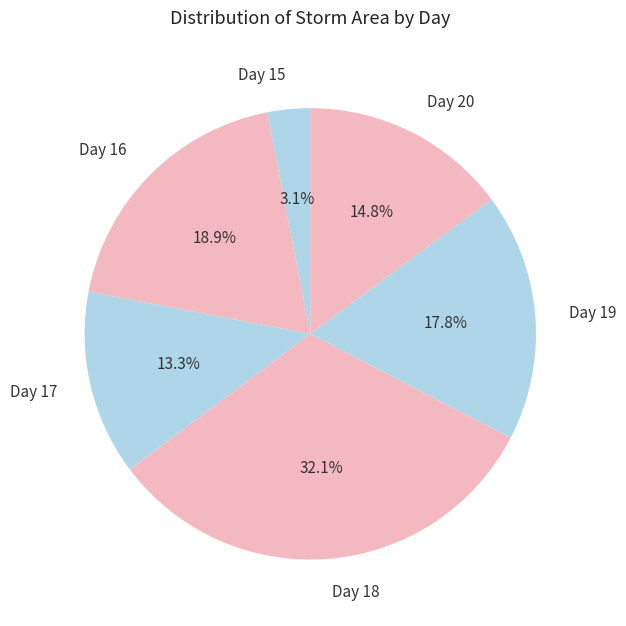

What is the total percentage of Day 15 and Day 16?

22.0%